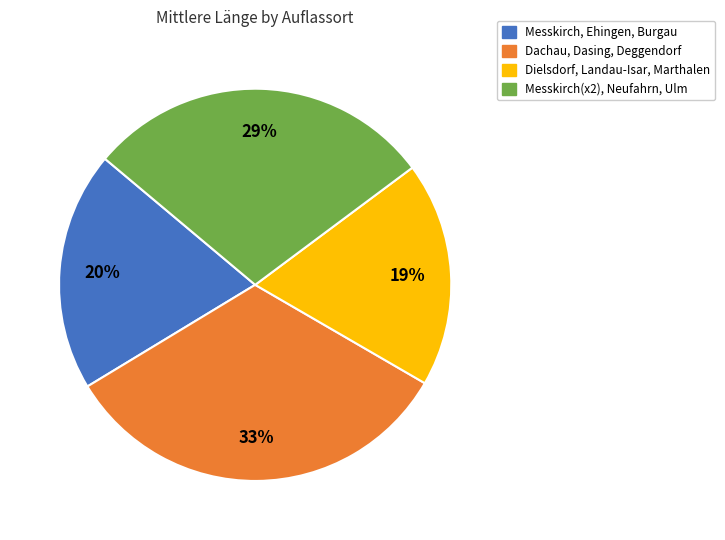

How many slices are in this pie chart?

4